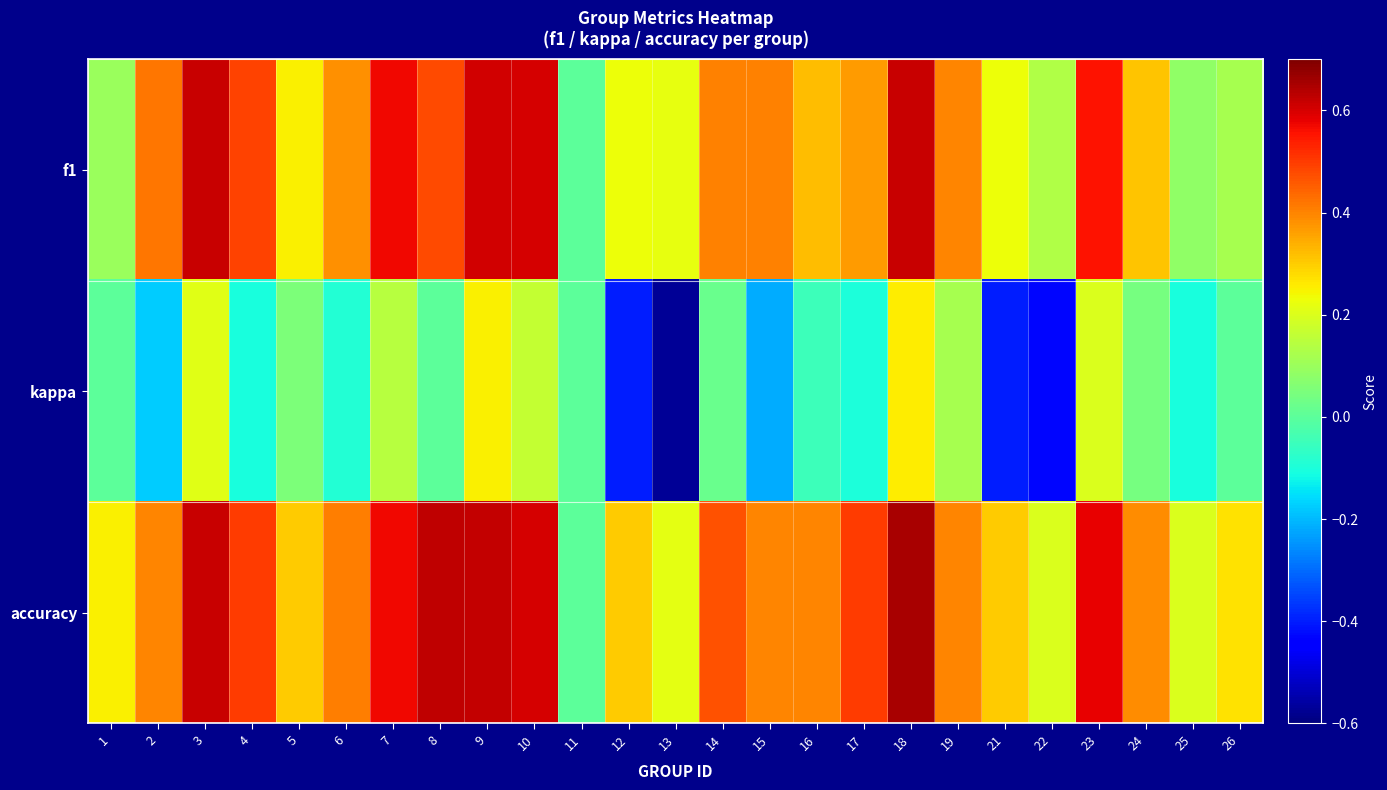

Between 6 and 19, which series saw the biggest shift?

kappa